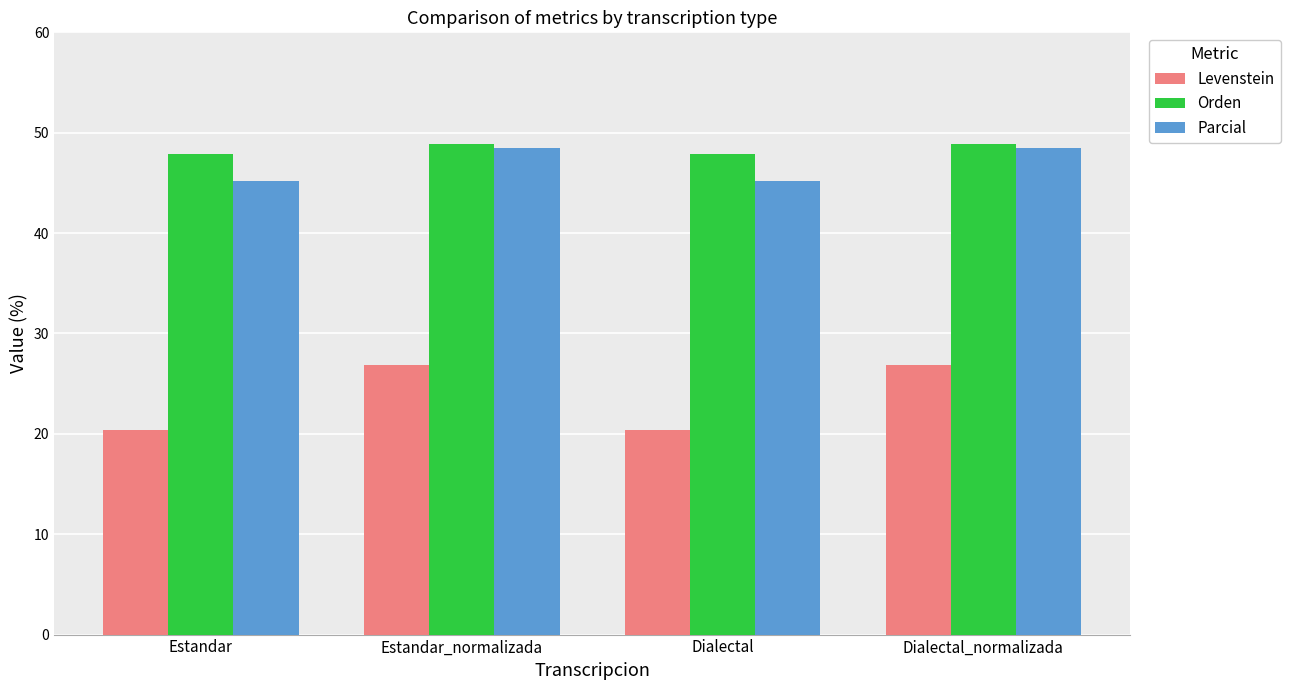

True or false: Levenstein has a value of 16.3 at Dialectal_normalizada.

False